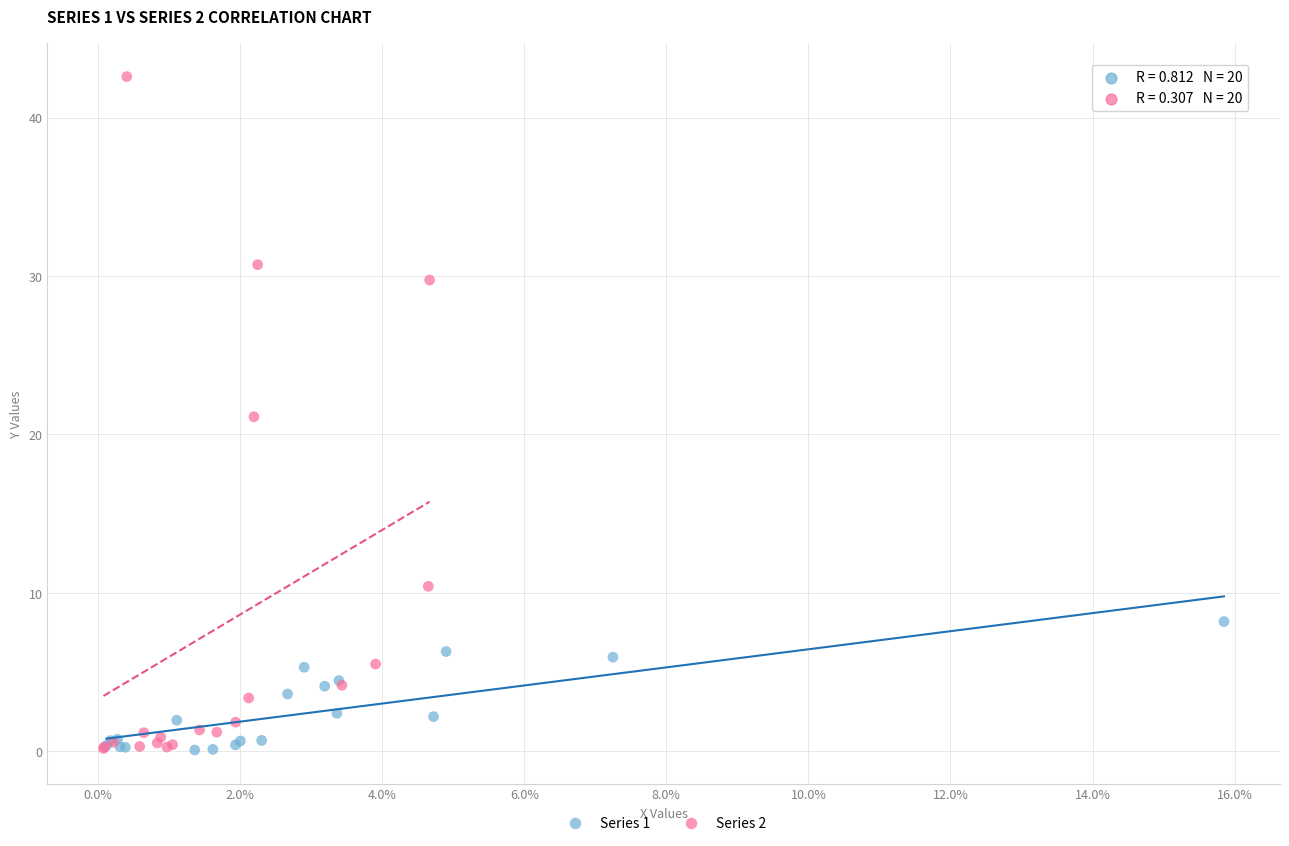

Which series has the largest Y range (max minus min)?

Series 2